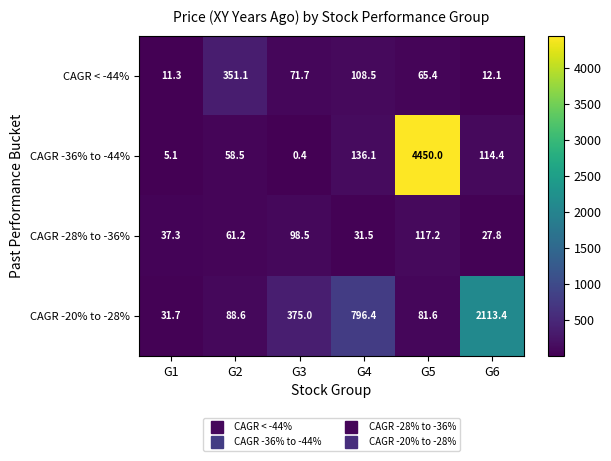

Count the number of data series in this chart.

4